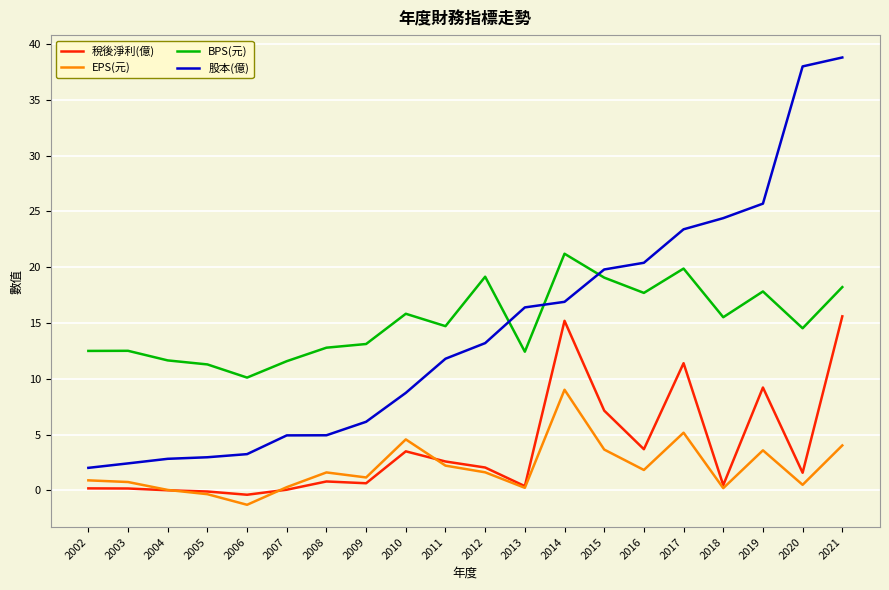

What is the smallest value displayed?

-1.3